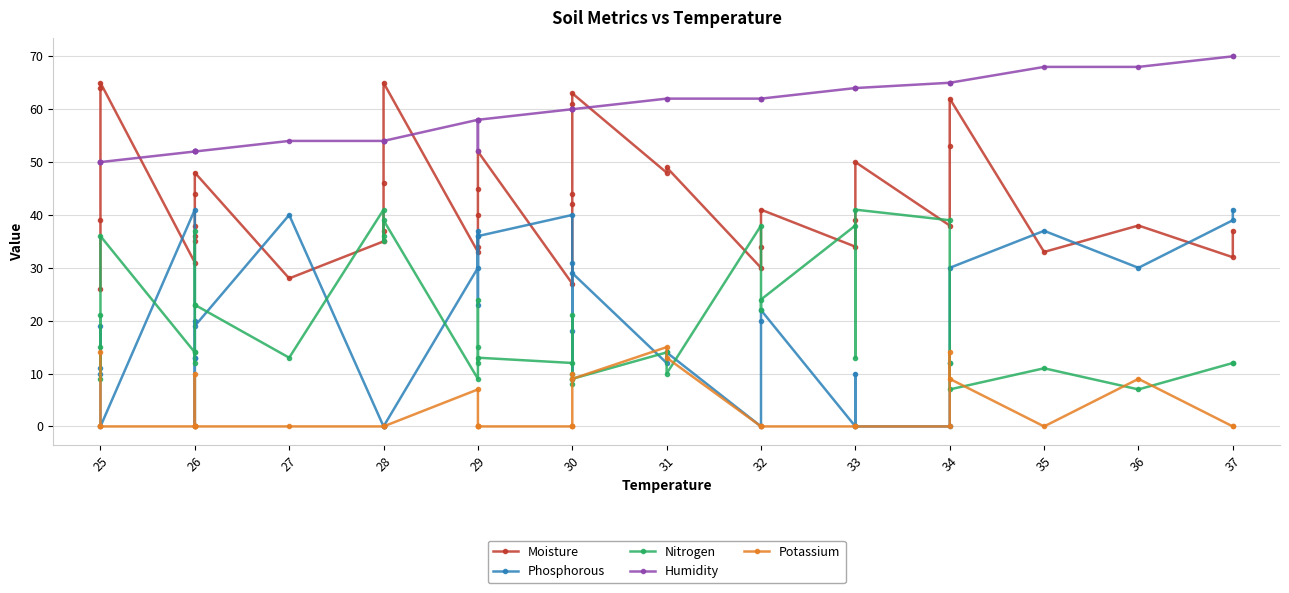

How many series are shown in this chart?

5